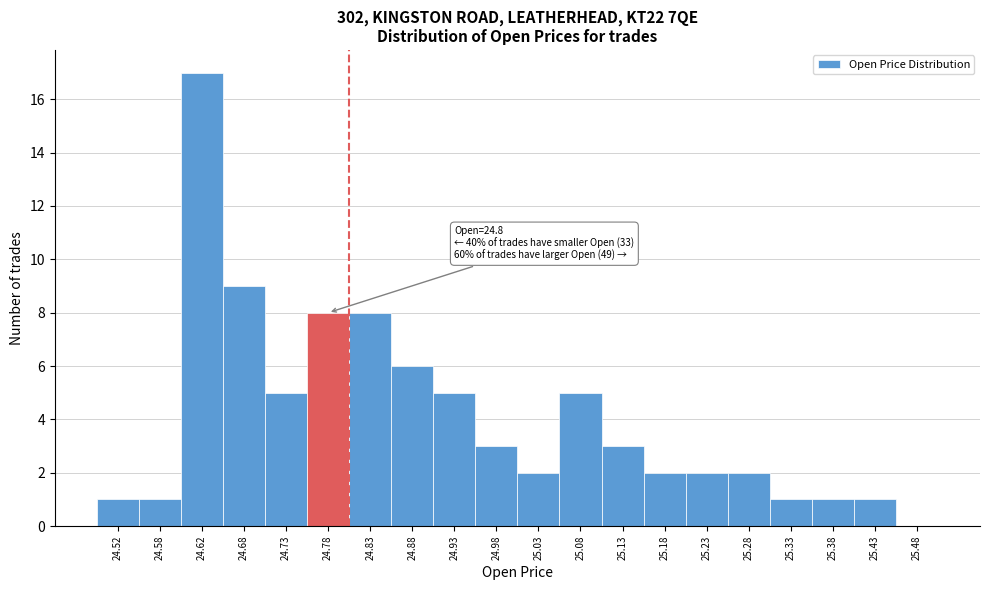

Over which range of the x-axis is the bar tallest?

24.60 to 24.65